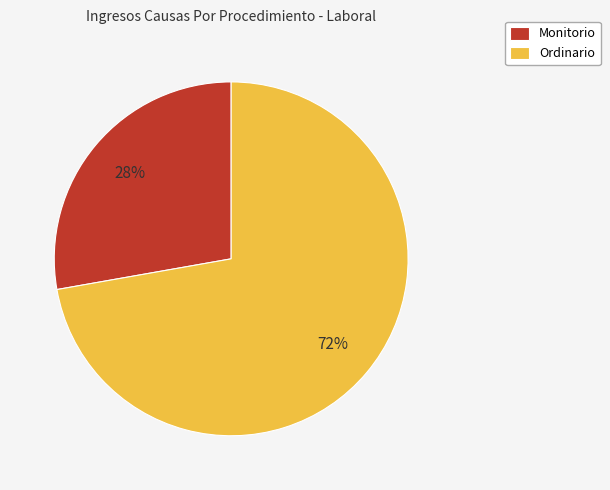

Rank the categories by value from highest to lowest.

Ordinario, Monitorio